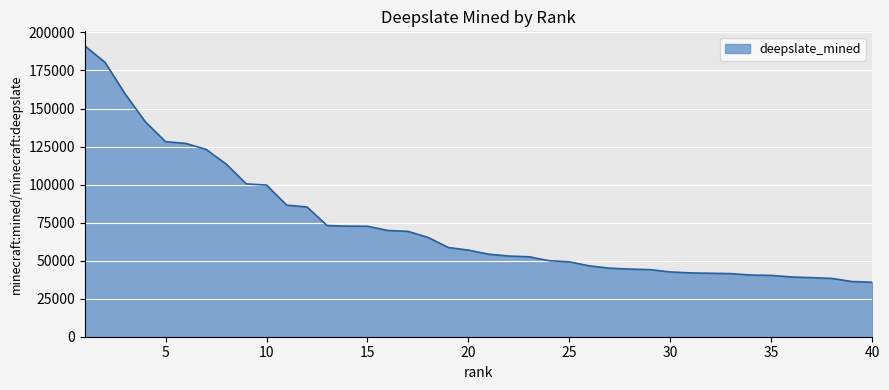

What is the difference between the maximum and minimum values?

155349